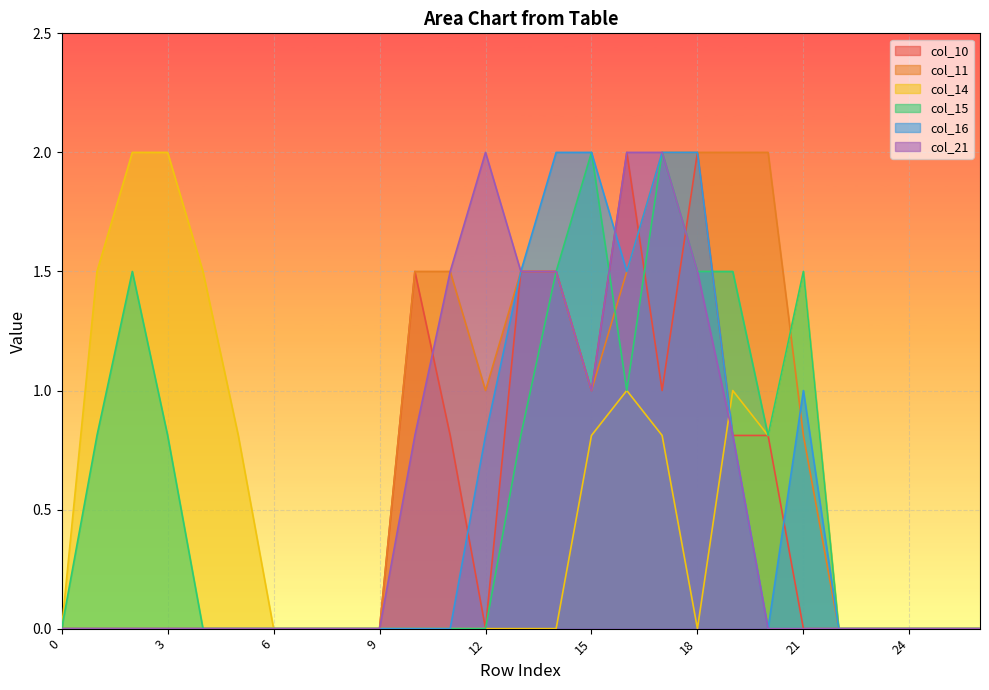

What is the difference between the maximum and minimum values in the col_21 series?

2.0